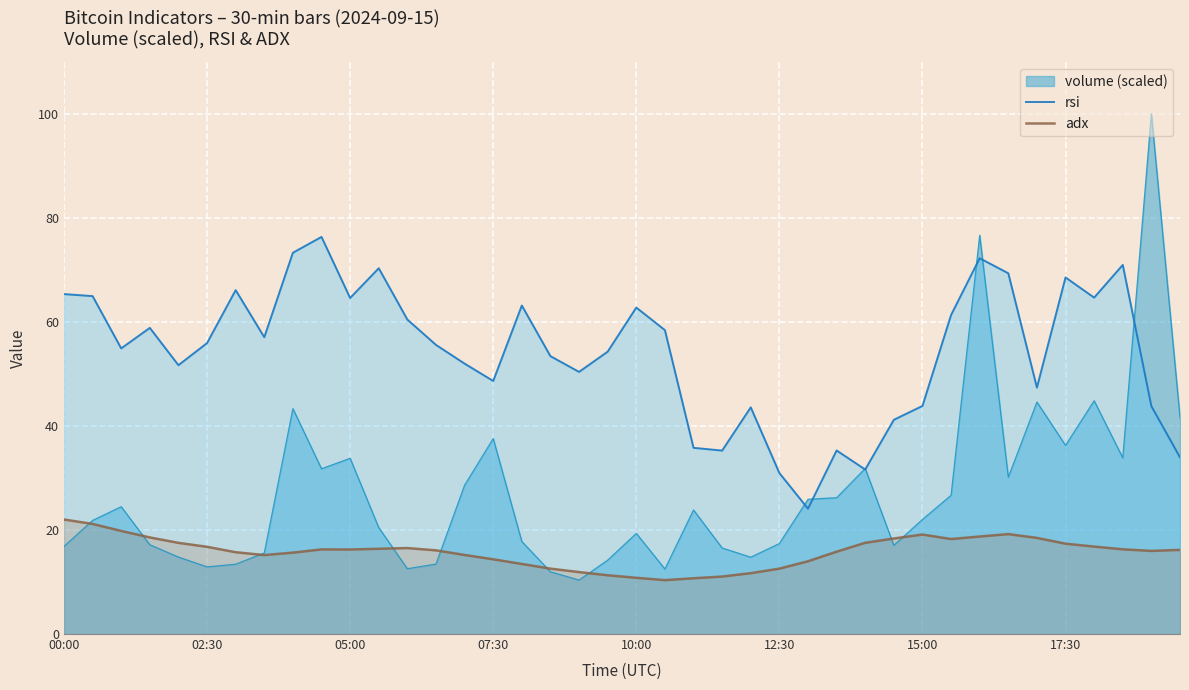

At how many categories does at least one series exceed 42?

32